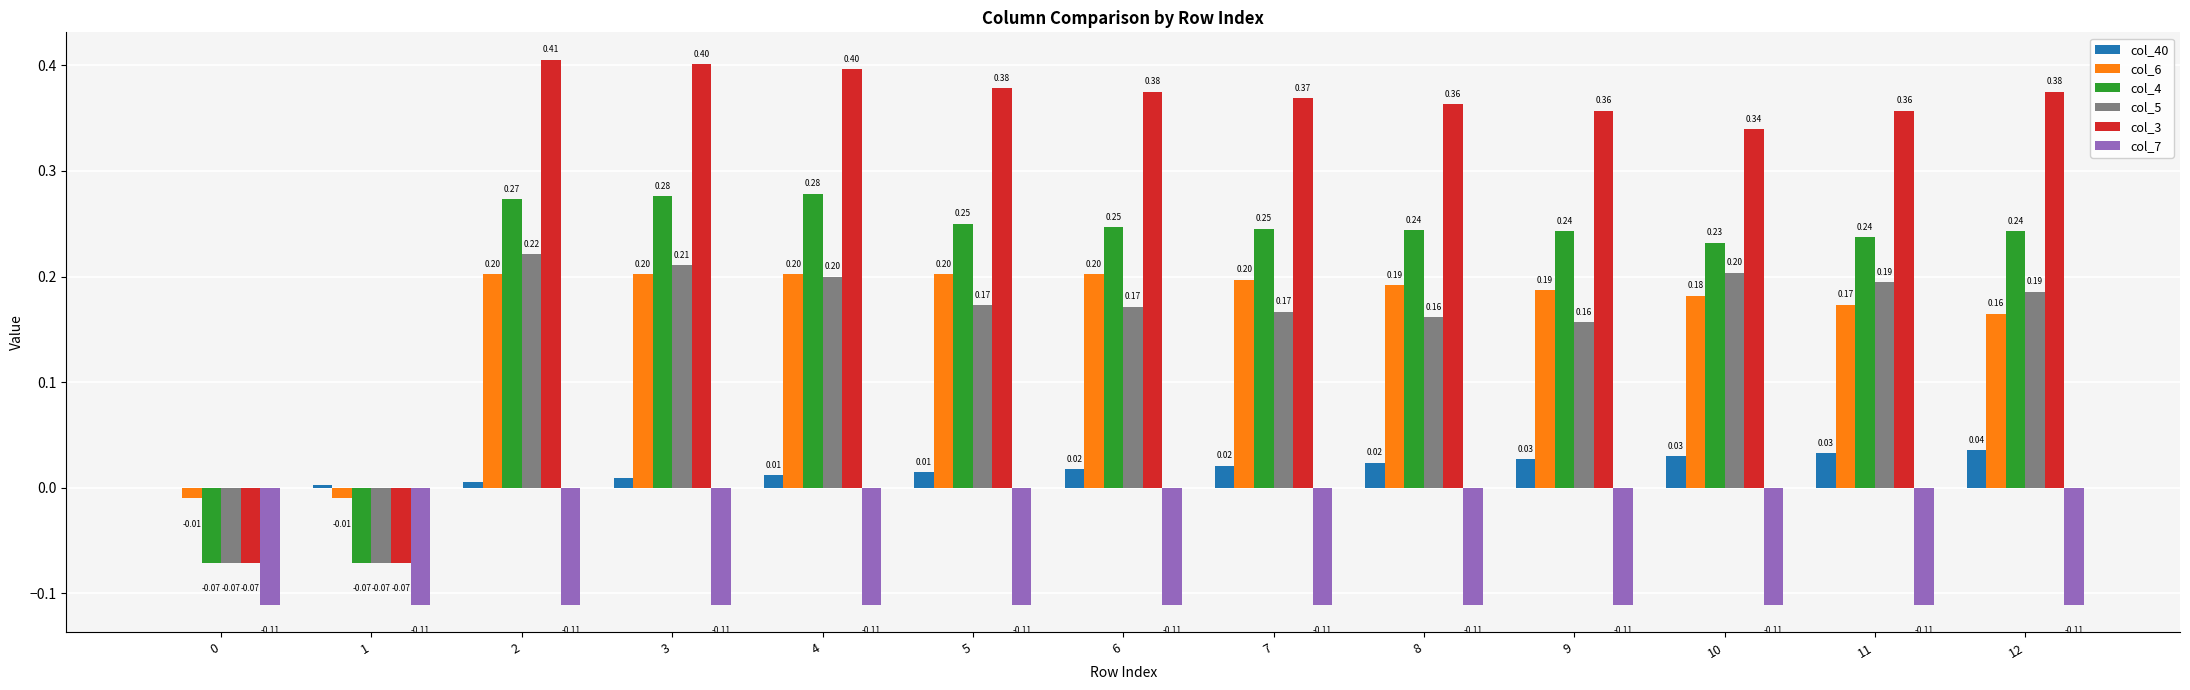

Is the value of col_40 at 2 greater than the value of col_7 at 3?

Yes